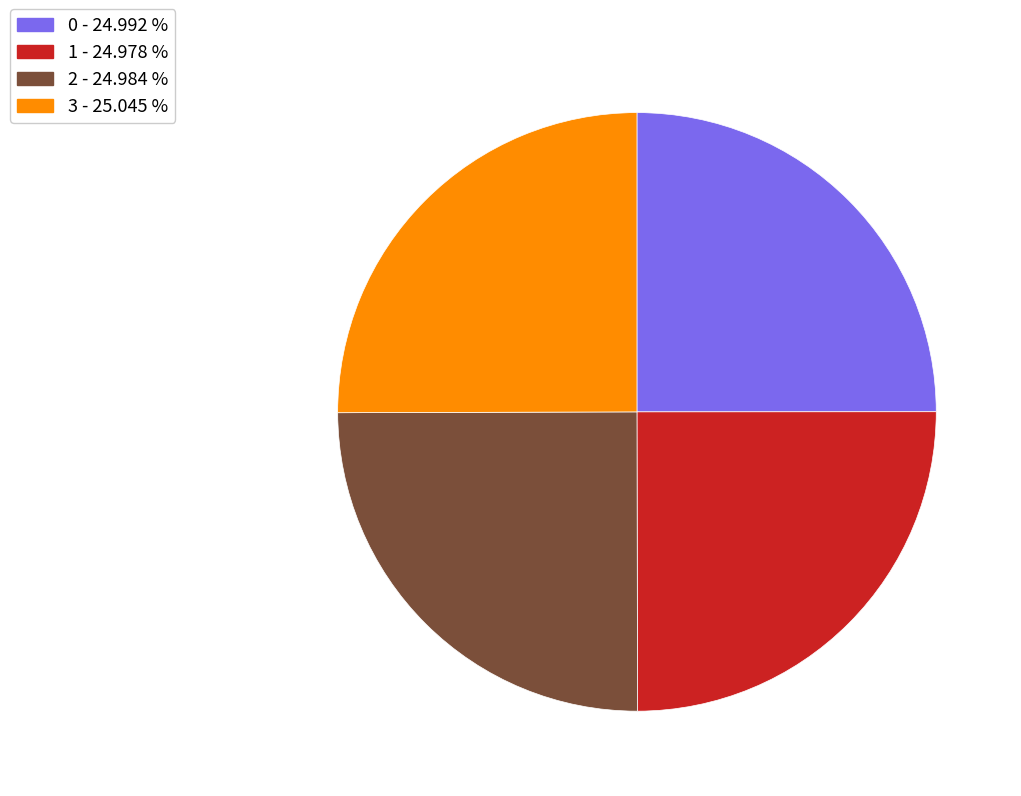

How many slices are in this pie chart?

4